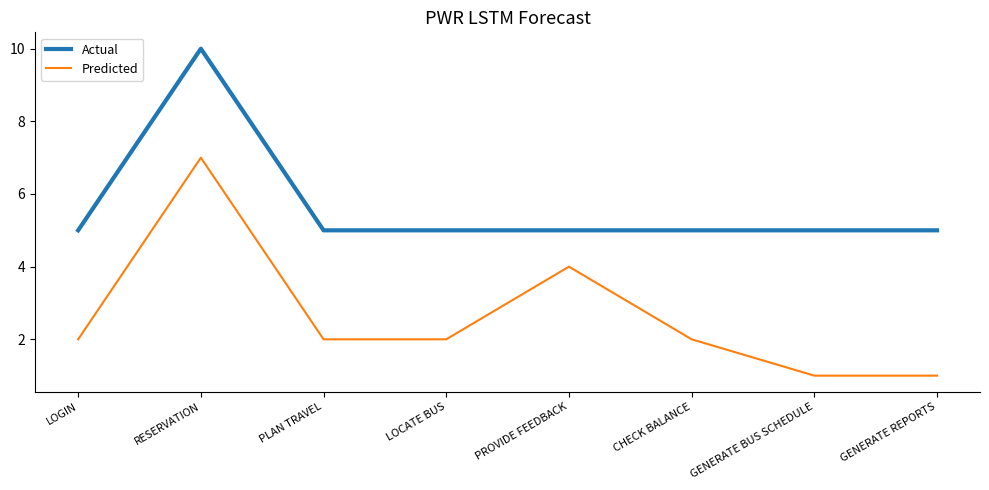

What value does the Actual series have at LOGIN?

5